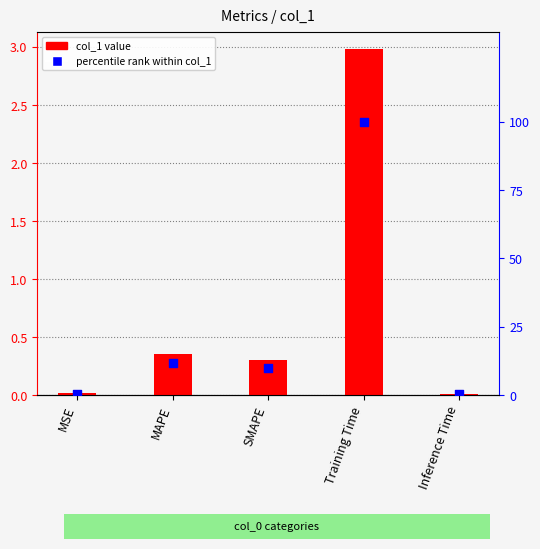

What are all the series names shown in the legend?

col_1 value, percentile rank within col_1